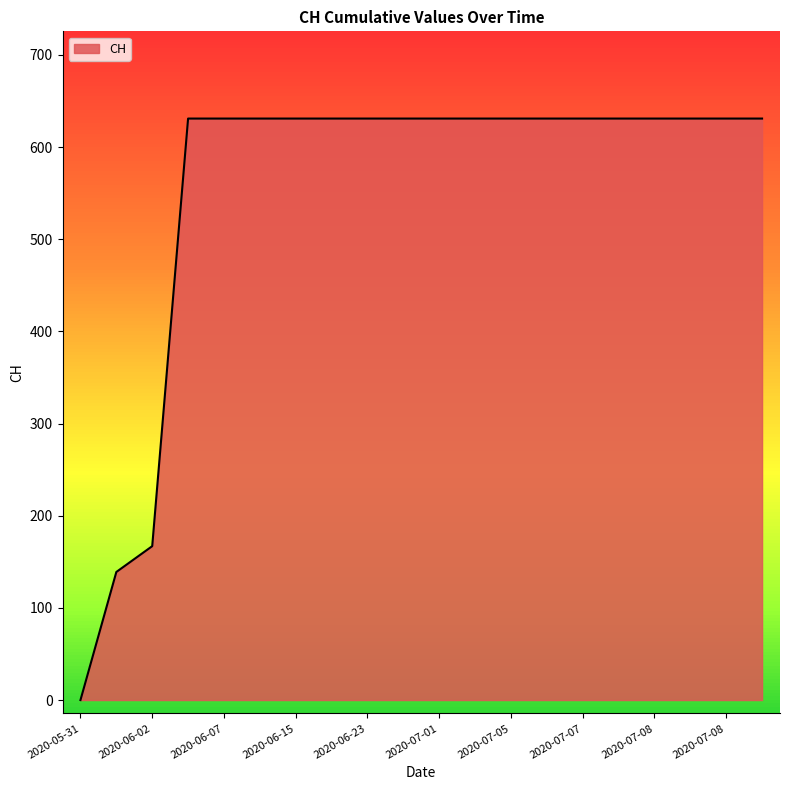

What is the difference between the maximum and minimum values?

631